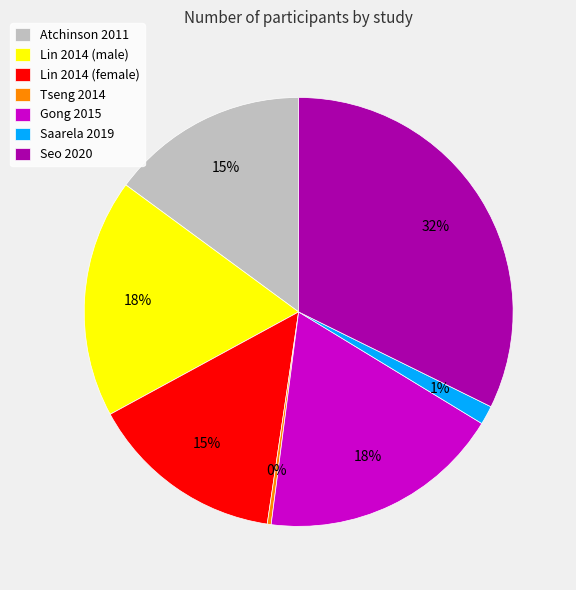

Is there any slice that represents more than half of the pie?

No